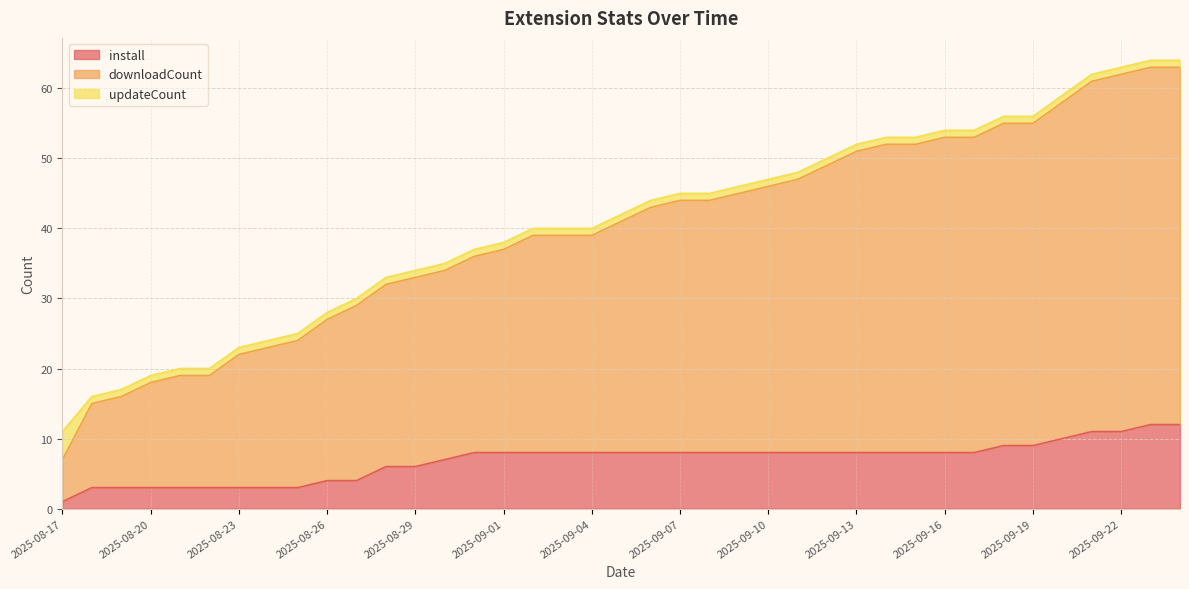

Is the value of install at 2025-09-12 greater than the value of downloadCount at 2025-08-31?

No